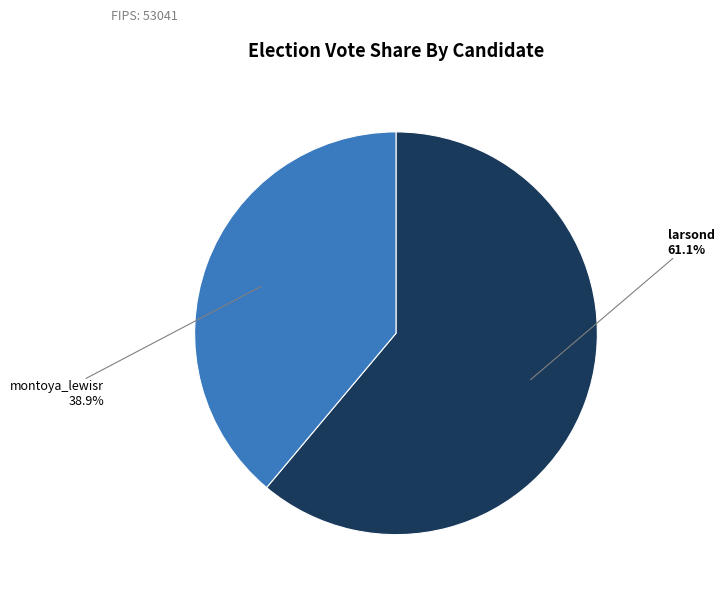

To the nearest percent, what is the average slice percentage?

50%